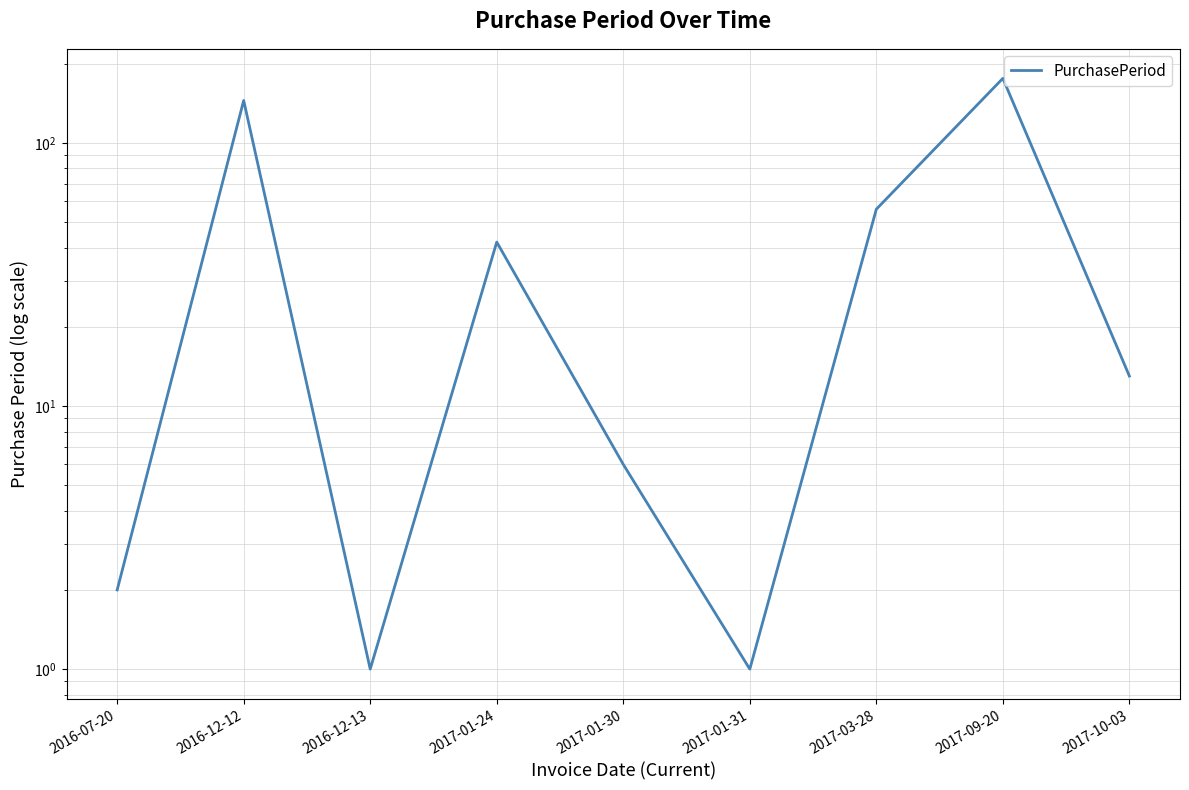

At which category does the data reach its first local valley?

2016-12-13